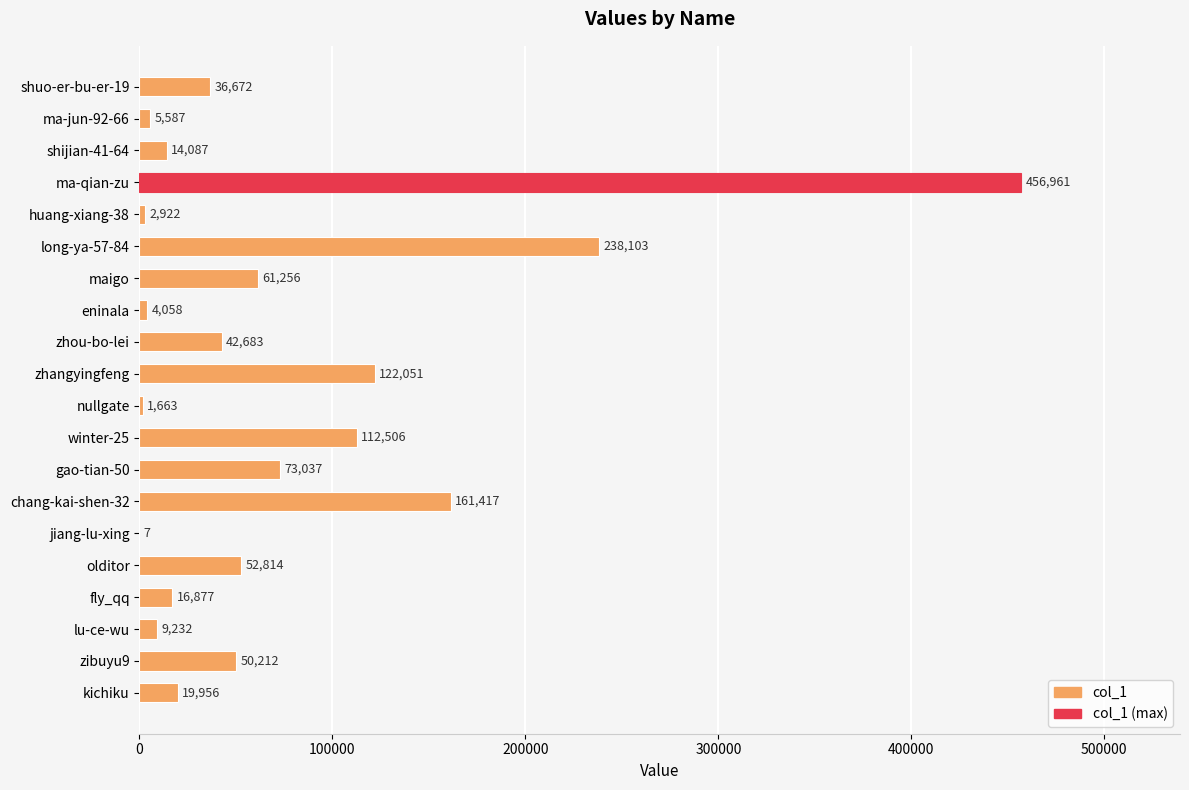

At which category does the chart reach its peak across all series?

ma-qian-zu